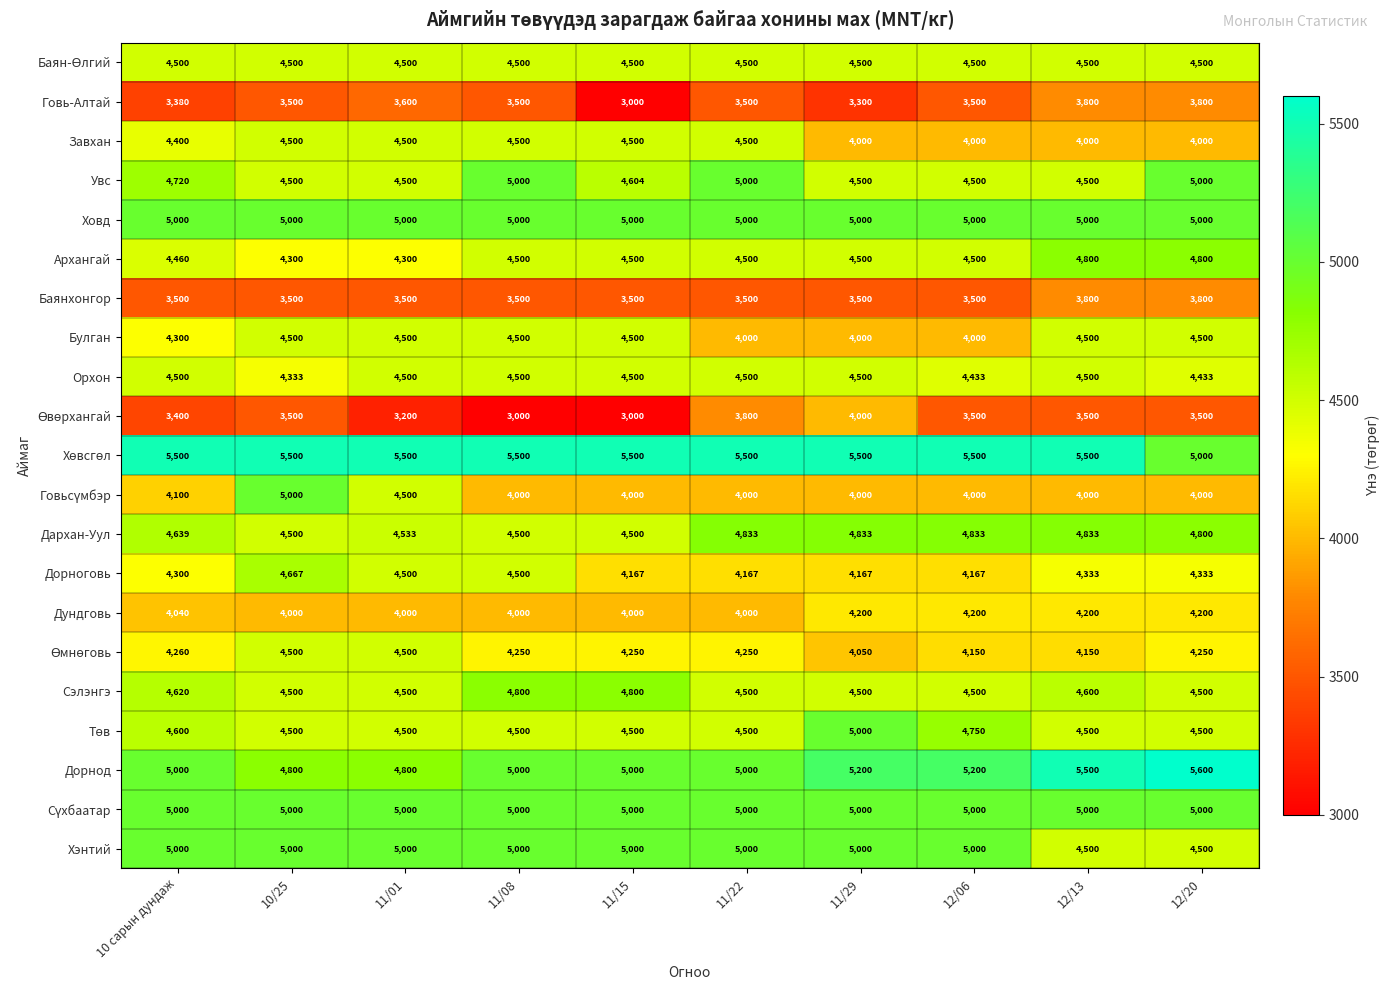

At how many categories does at least one series exceed 4876?

10